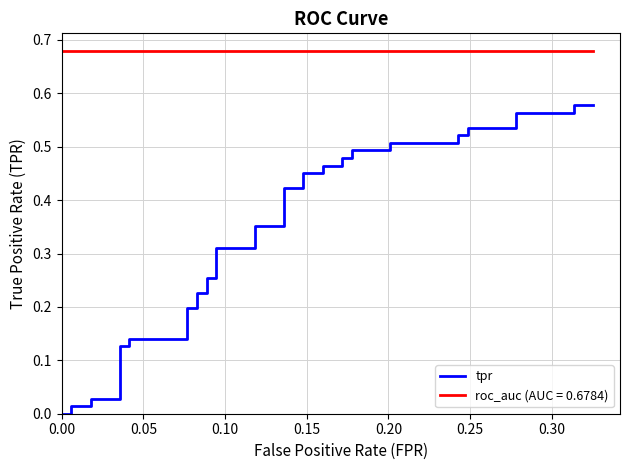

What is the sum of all values?

13.3